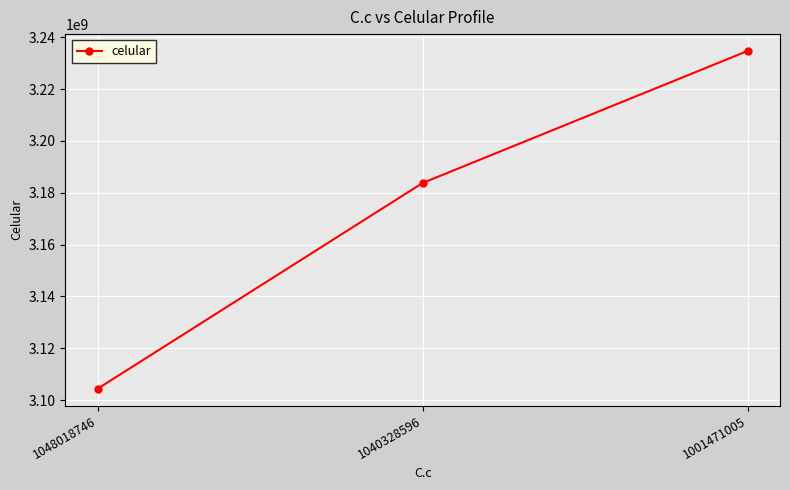

Count the number of data series in this chart.

1